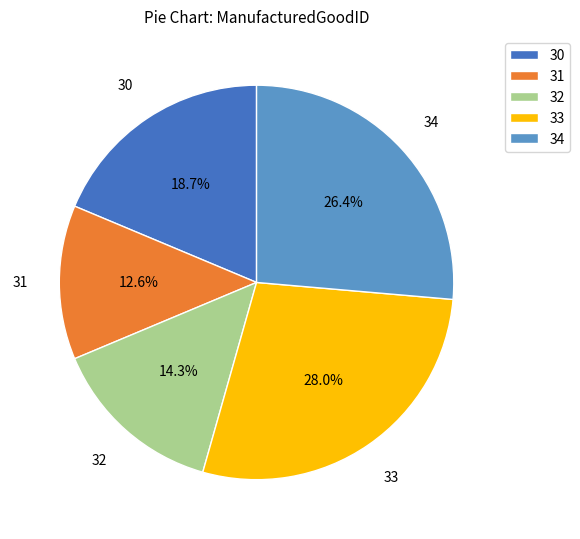

What is the largest slice in the pie chart?

33